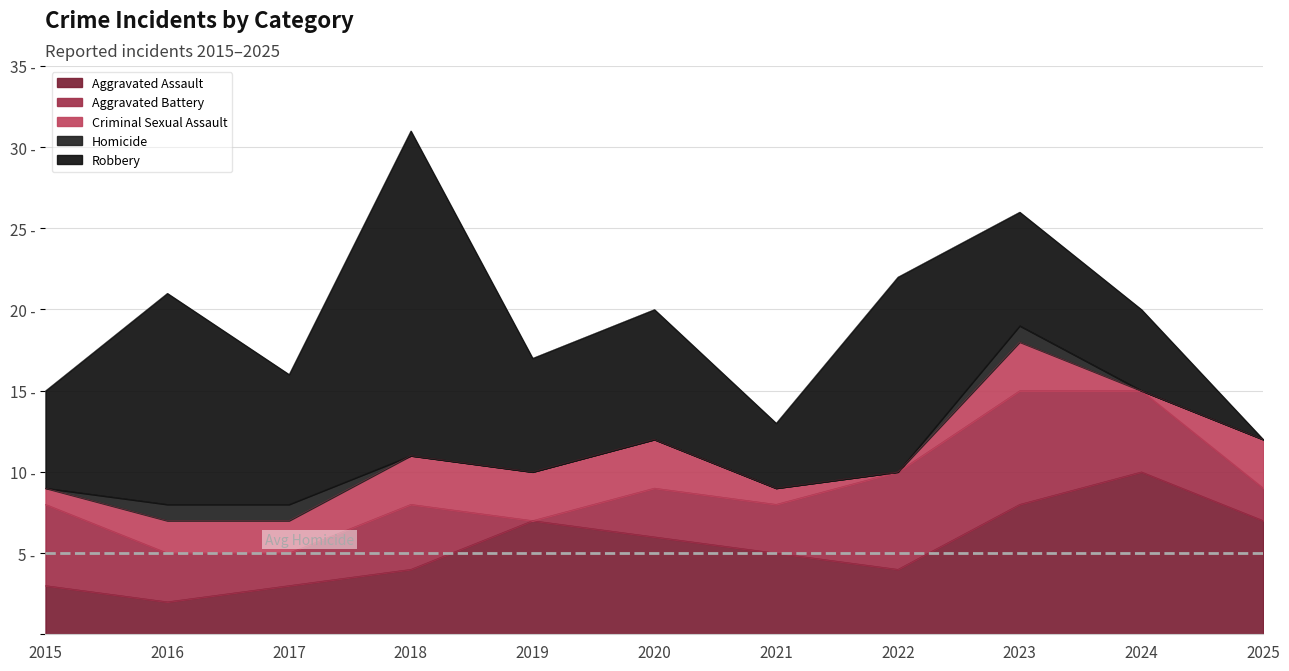

At which category does Robbery reach its first local valley?

2017